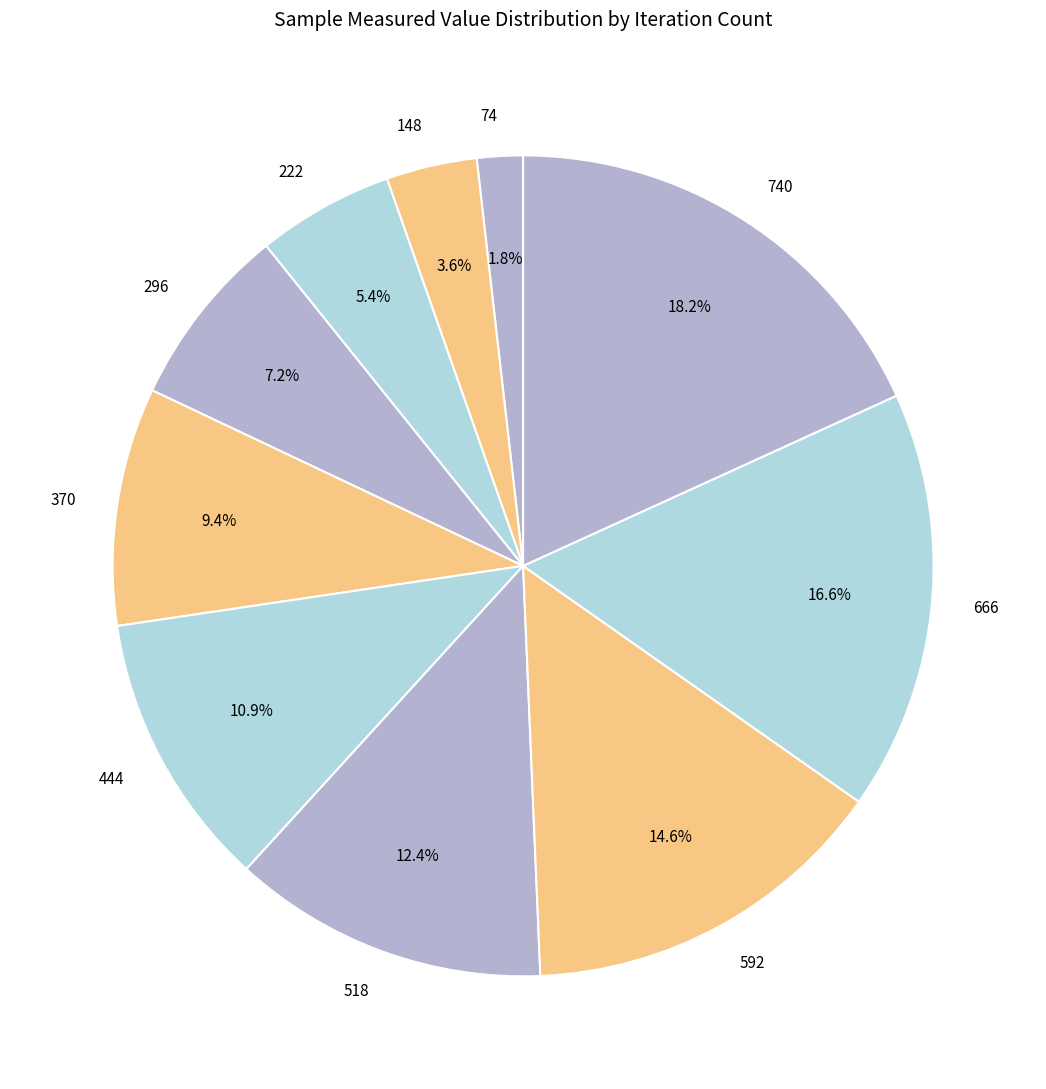

To the nearest percent, what is the difference between the 148 and 740 slice percentages?

15%